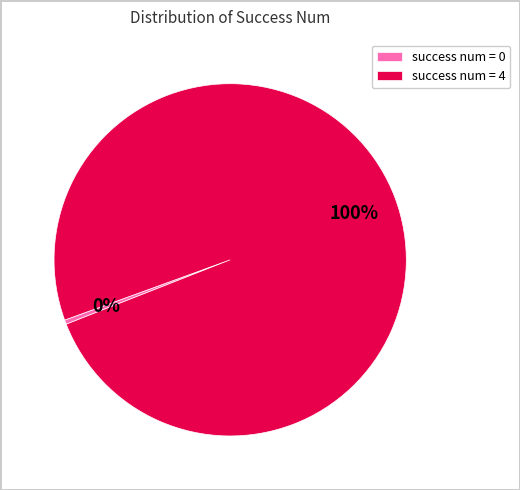

Is there any slice that represents more than half of the pie?

Yes